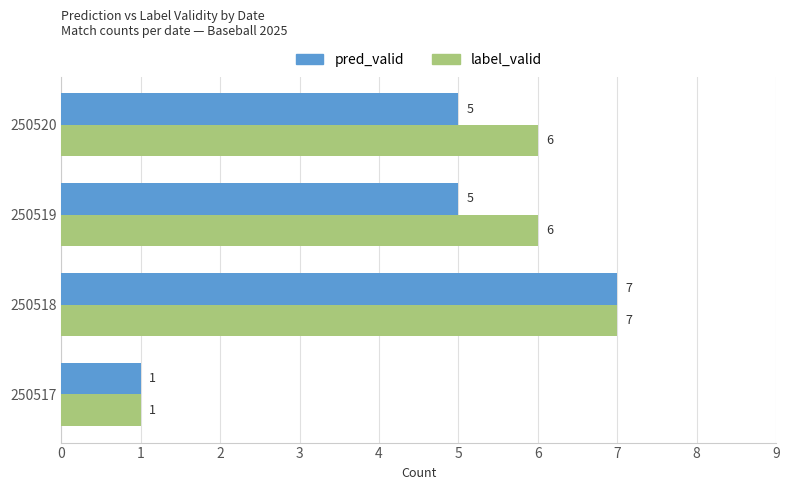

Count the number of data series in this chart.

2